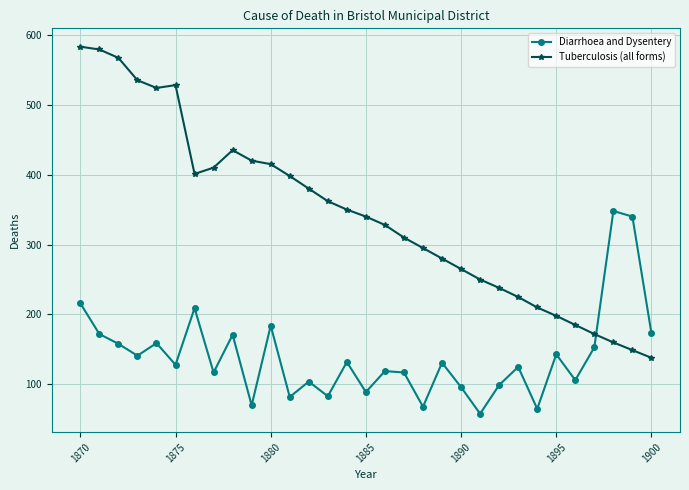

List the series in order of their overall mean, highest first.

Tuberculosis (all forms), Diarrhoea and Dysentery